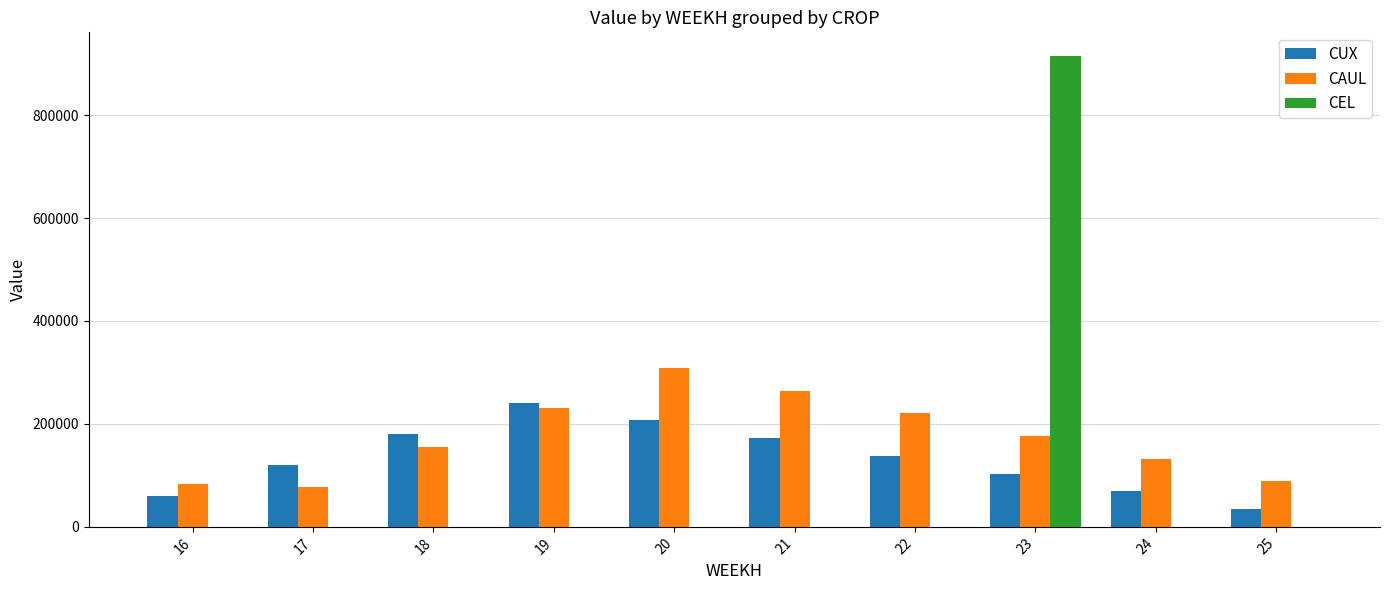

What is the total value across all series at 21?

437358.7